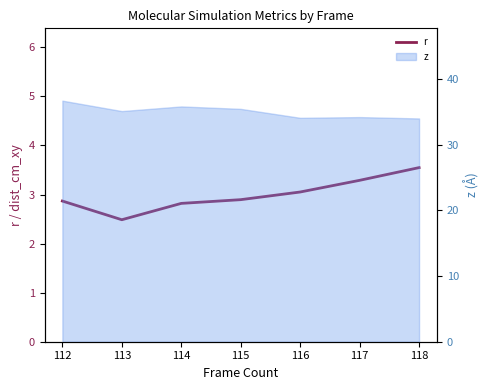

Read the value at 117.

3.3